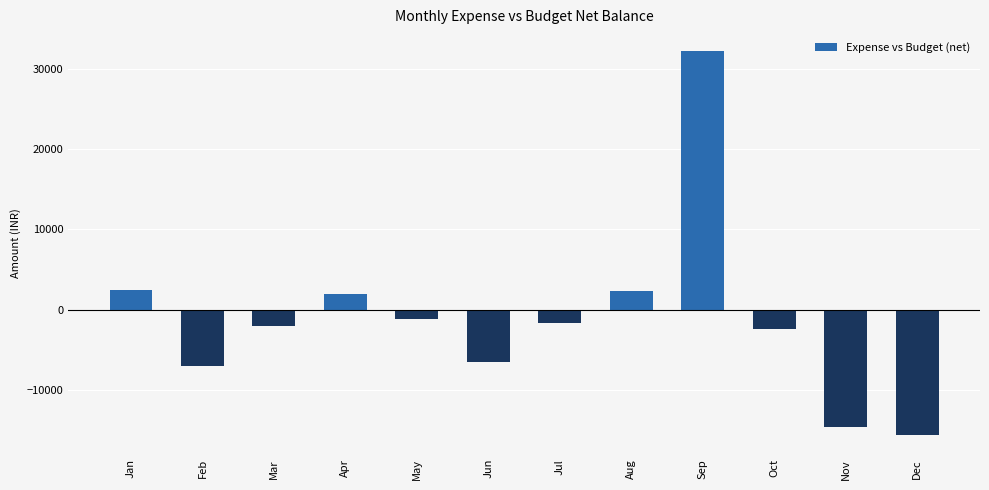

Approximately how many times larger is the value at Sep compared to Aug?

14.0